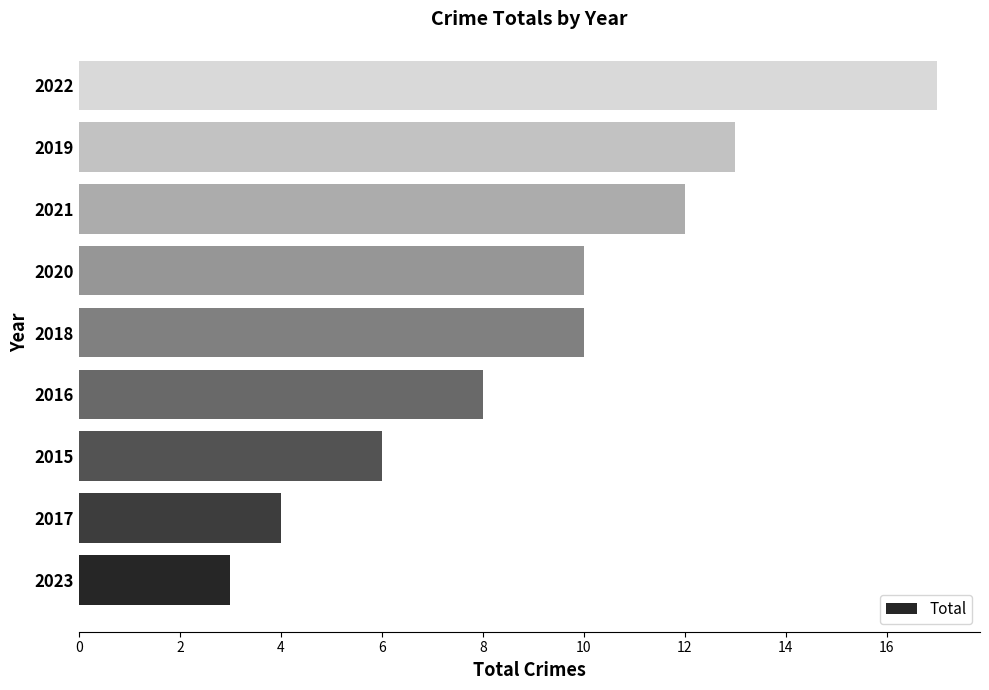

What is the difference between the maximum and minimum values?

14